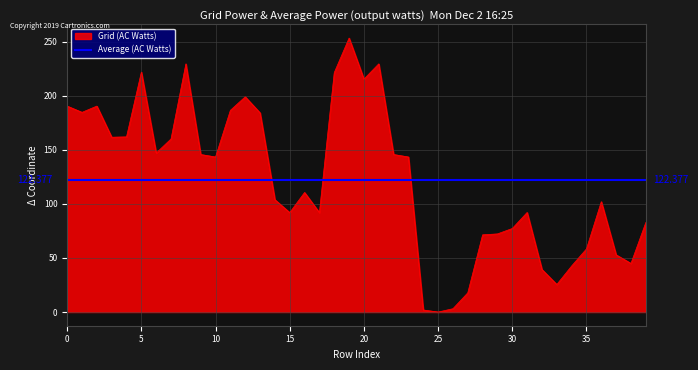

Which has a higher value, 18 or 28?

18